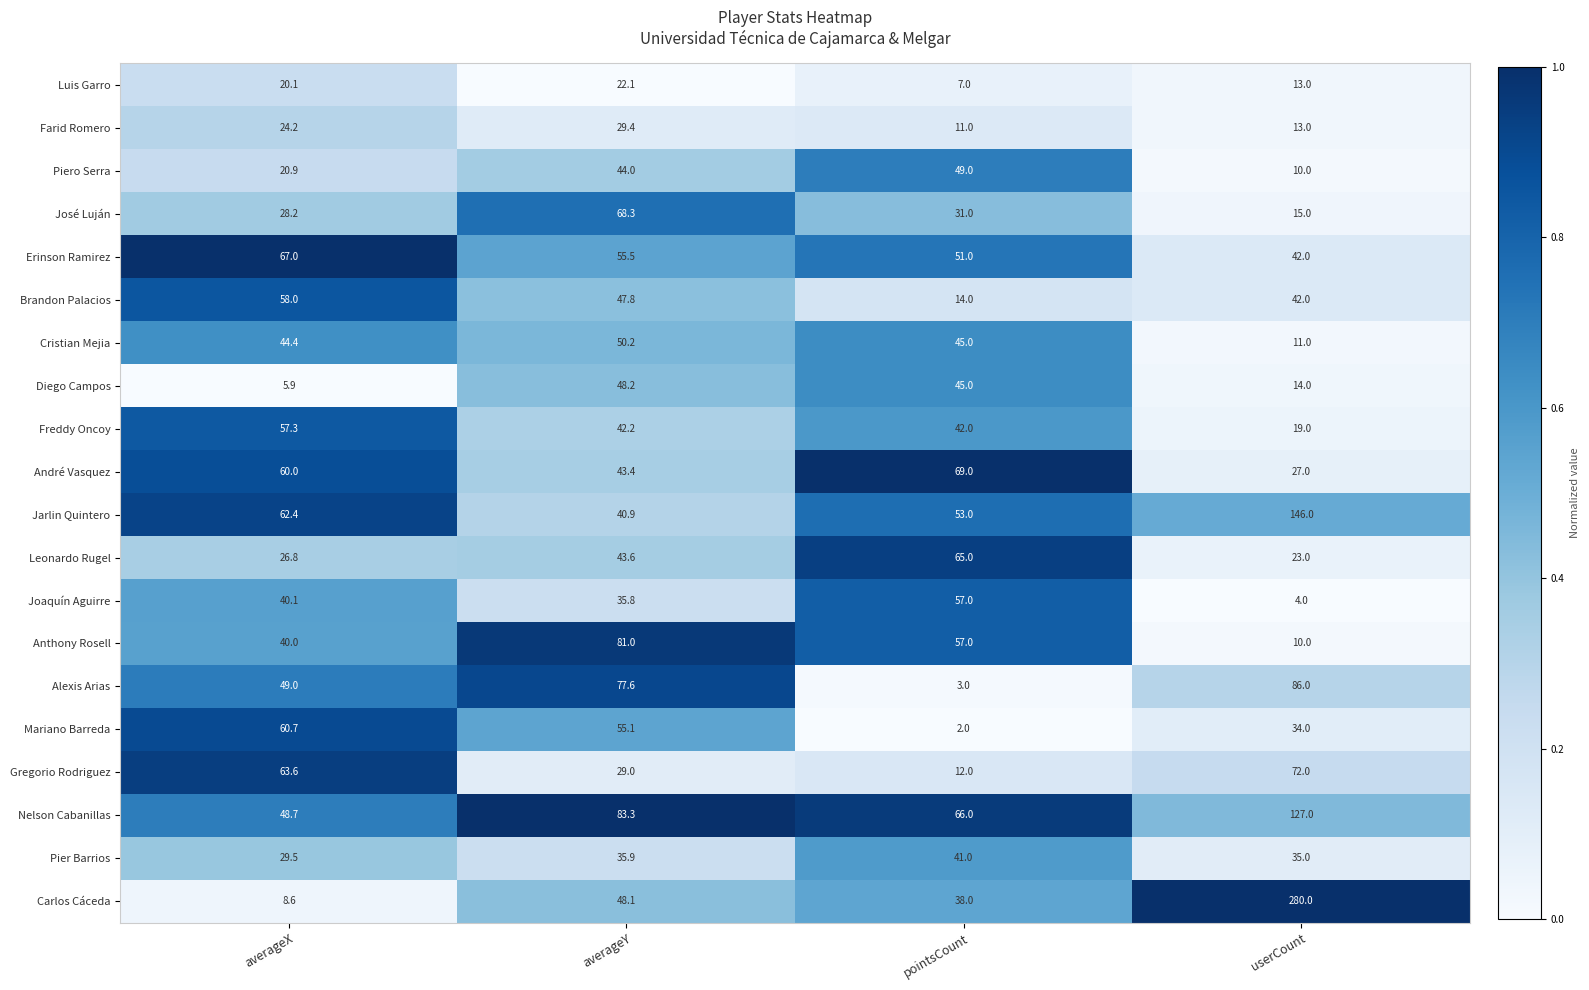

At which label does Leonardo Rugel first exceed 43?

averageY